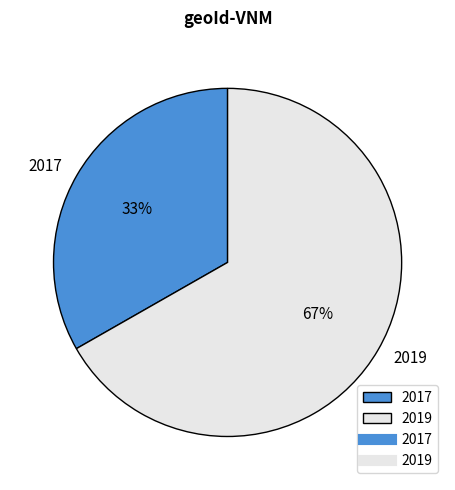

Is it true that 2017 is 42% of the pie?

False